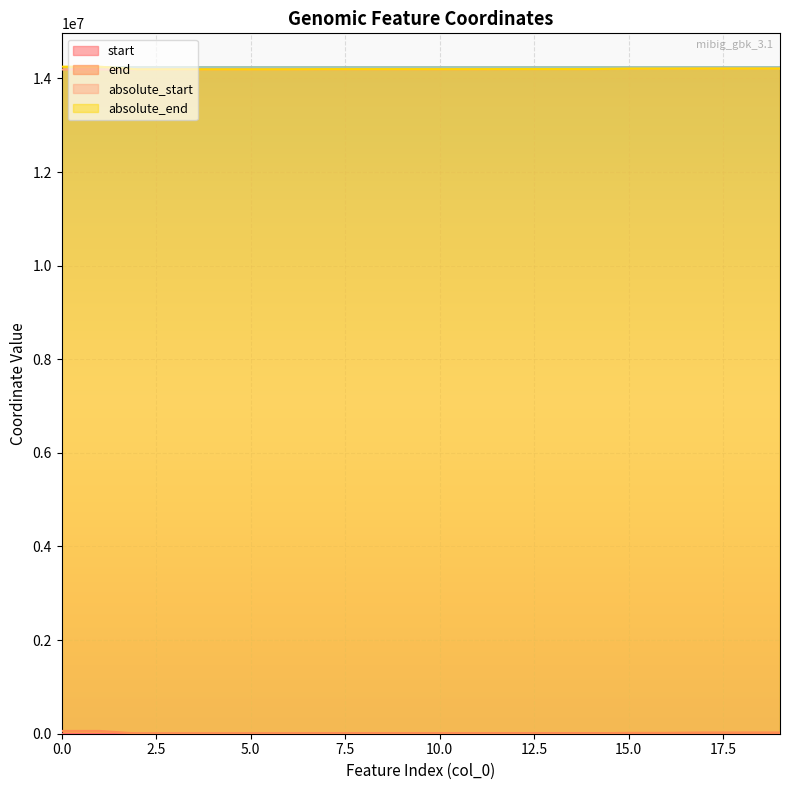

Reading left to right, transcribe all the data shown in this chart.

start: 0	0	1526	1526	1711	2855	2855	5356	5356	5356	5377	5377	8586	8586	8679	14409	14409	19088	19088	19293
end: 60001	60001	4097	4177	3655	3655	4177	7762	7762	7762	7249	7614	9432	9432	9204	18496	18496	19923	19923	19812
absolute_start: 14190000	14190000	14191526	14191526	14191711	14192855	14192855	14195356	14195356	14195356	14195377	14195377	14198586	14198586	14198679	14204409	14204409	14209088	14209088	14209293
absolute_end: 14250001	14250001	14194097	14194177	14193655	14193655	14194177	14197762	14197762	14197762	14197249	14197614	14199432	14199432	14199204	14208496	14208496	14209923	14209923	14209812